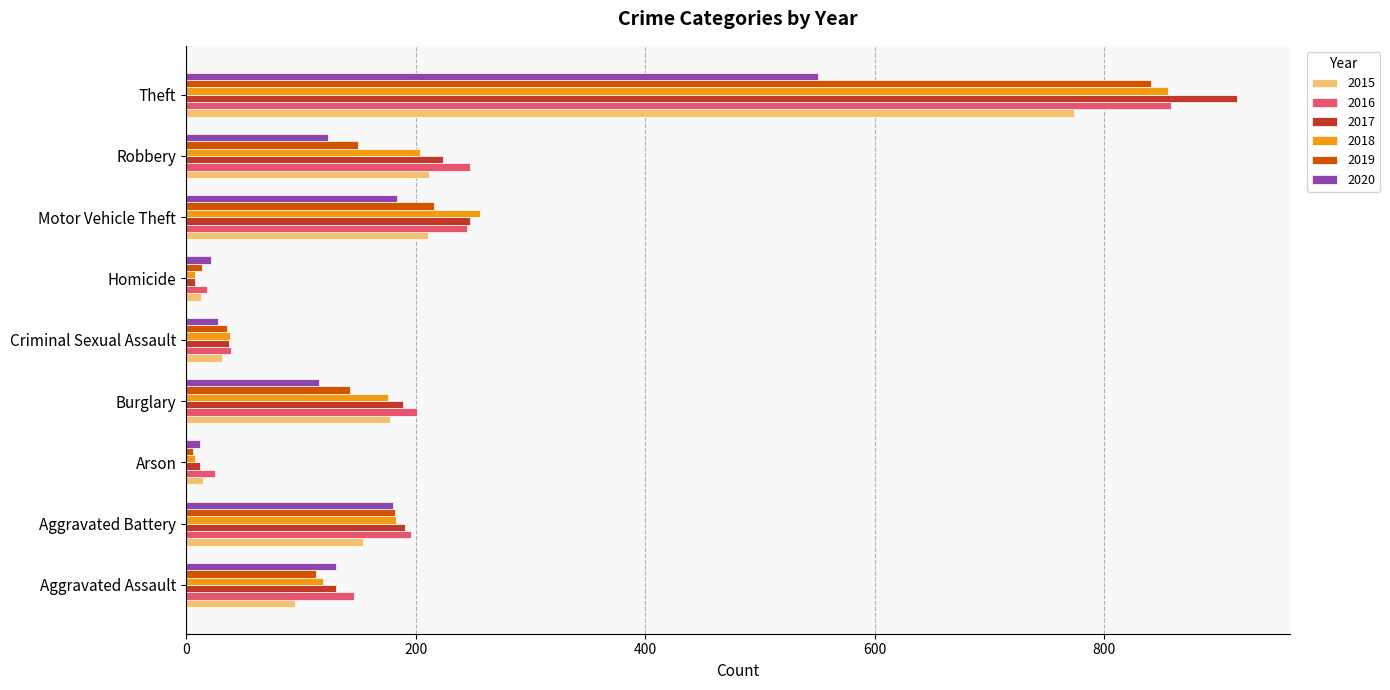

At which category is the sum across all series the highest?

Theft